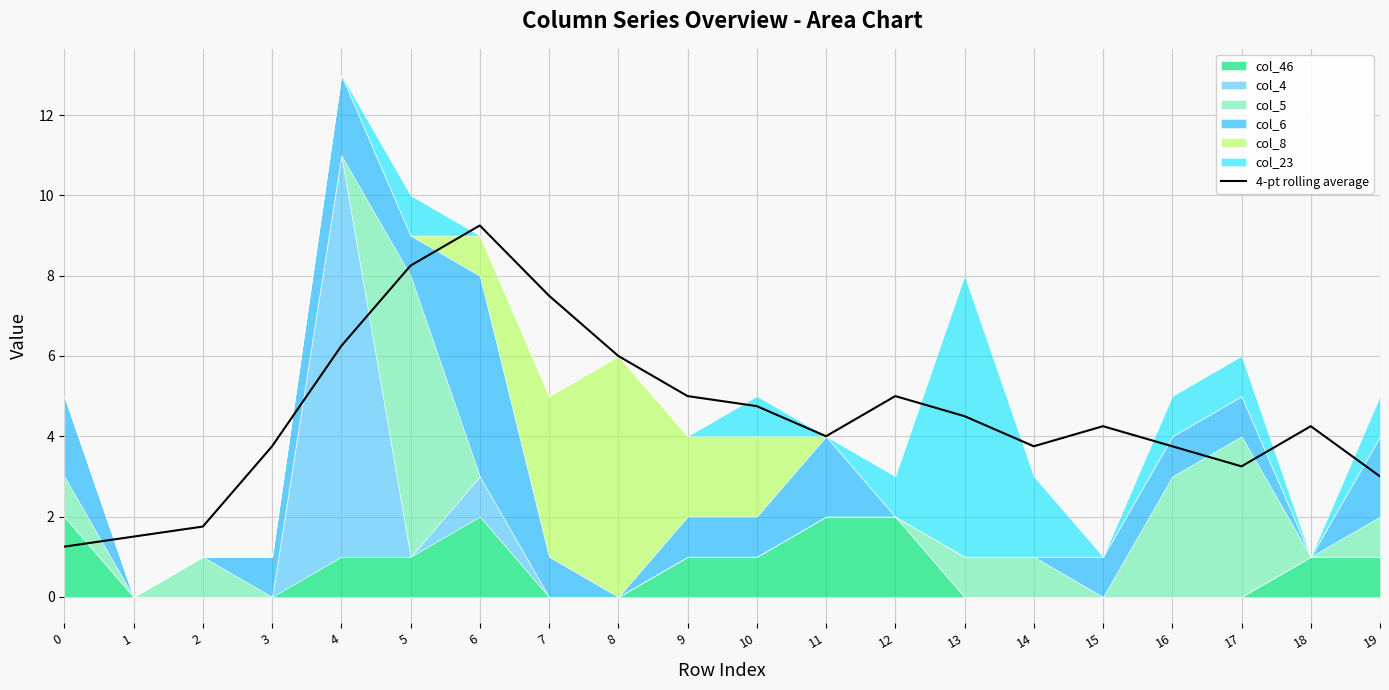

Reading right to left, list all the values displayed in this chart.

3.0	4.2	3.2	3.8	4.2	3.8	4.5	5.0	4.0	4.8	5.0	6.0	7.5	9.2	8.2	6.2	3.8	1.8	1.5	1.2